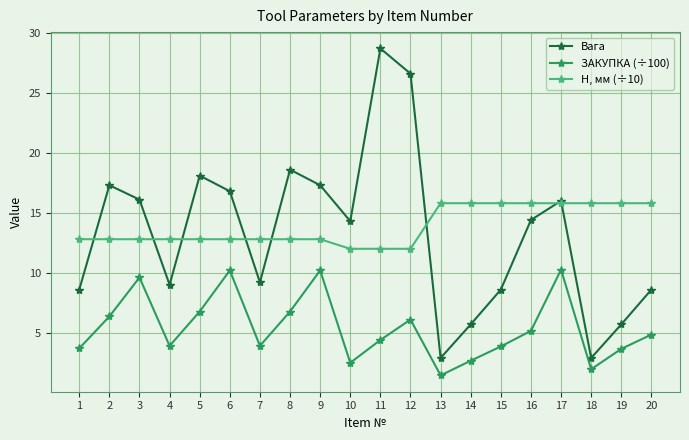

Is the value of Вага at 12 greater than the value of ЗАКУПКА (÷100) at 20?

Yes